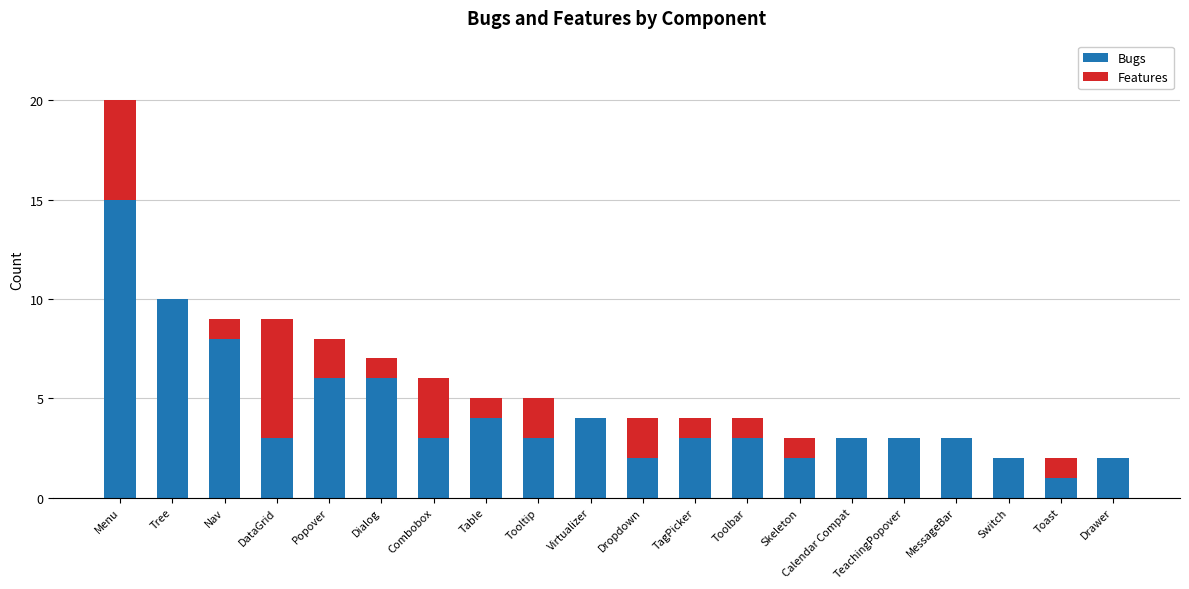

True or false: Bugs has a value of 2 at Dropdown.

True